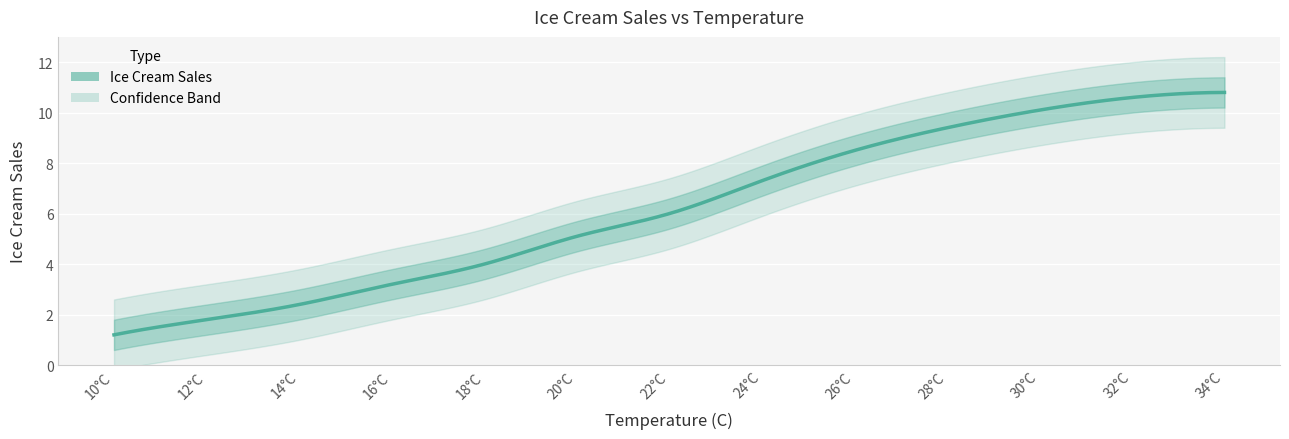

What is the smallest value displayed?

1.2